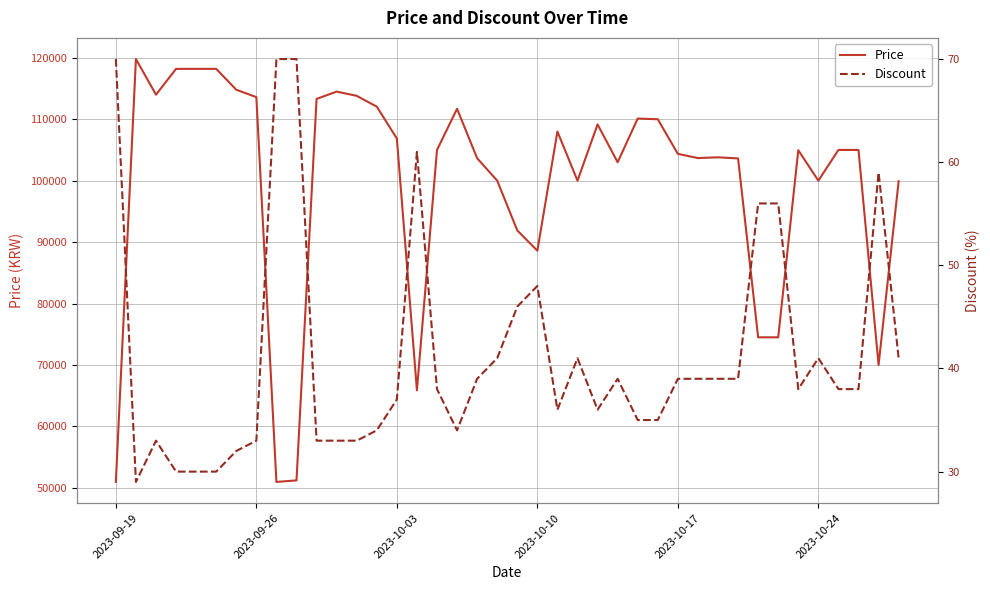

Rank the series by their average value, from highest to lowest.

Price, Discount